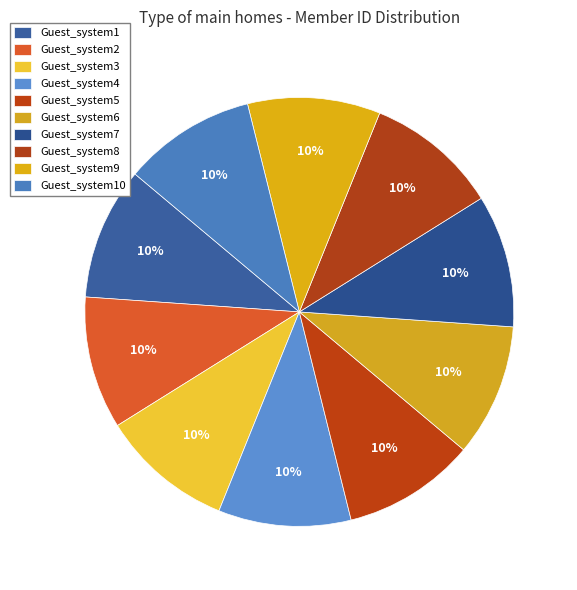

What percentage is NOT represented by Guest_system10?

90.0%